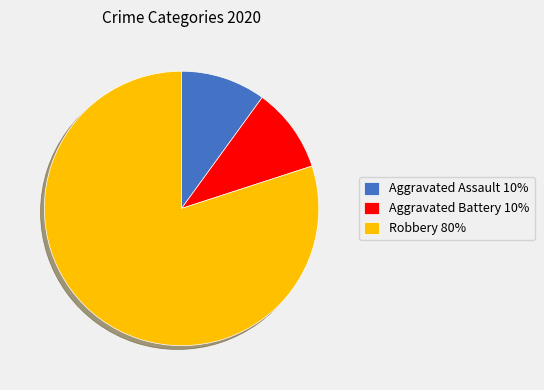

How many segments does this pie chart have?

3